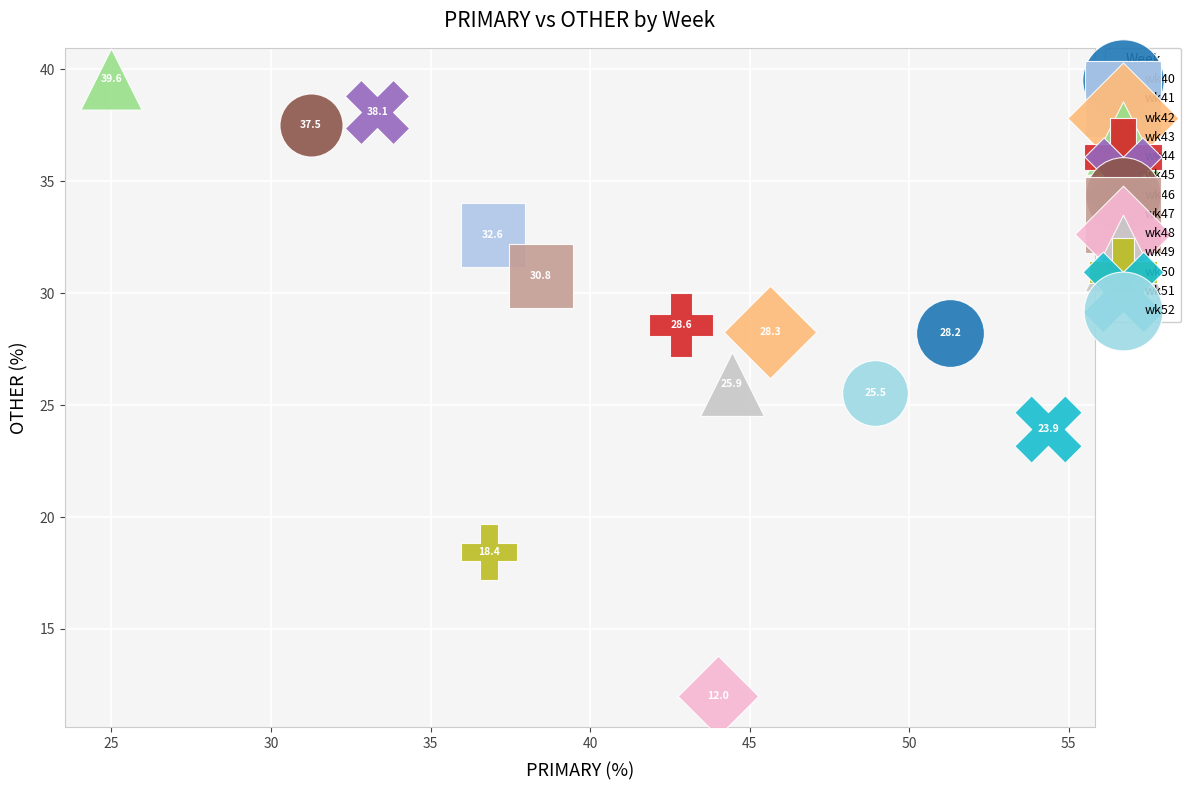

Which series reaches the minimum Y coordinate?

wk48